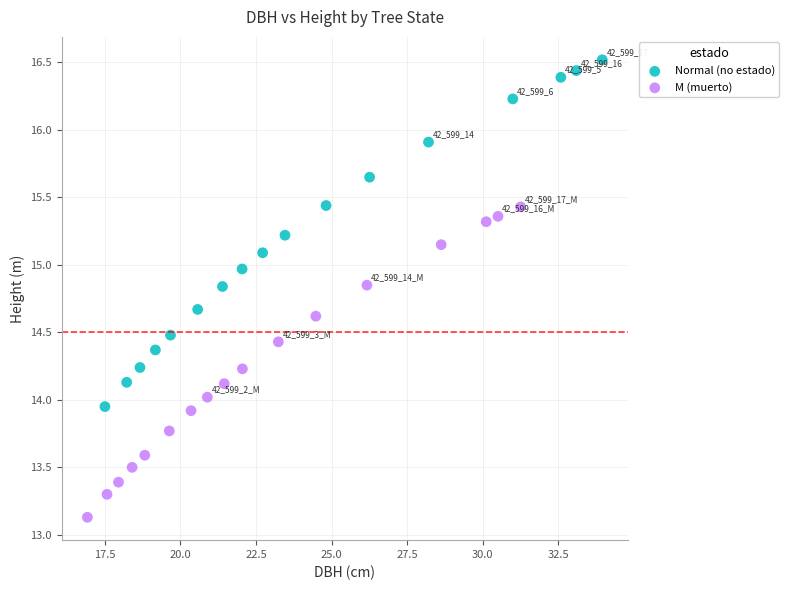

Which series has the widest spread of Y values?

Normal (no estado)